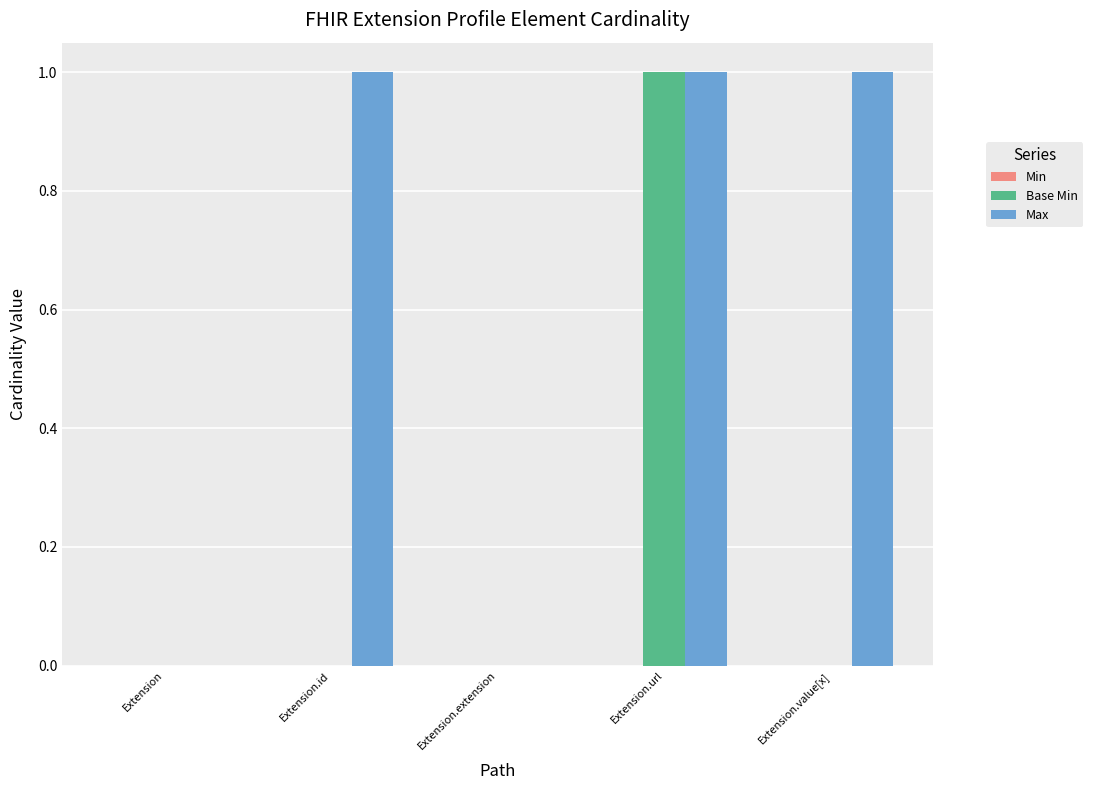

Between Extension.id and Extension.url, which series saw the biggest shift?

Base Min